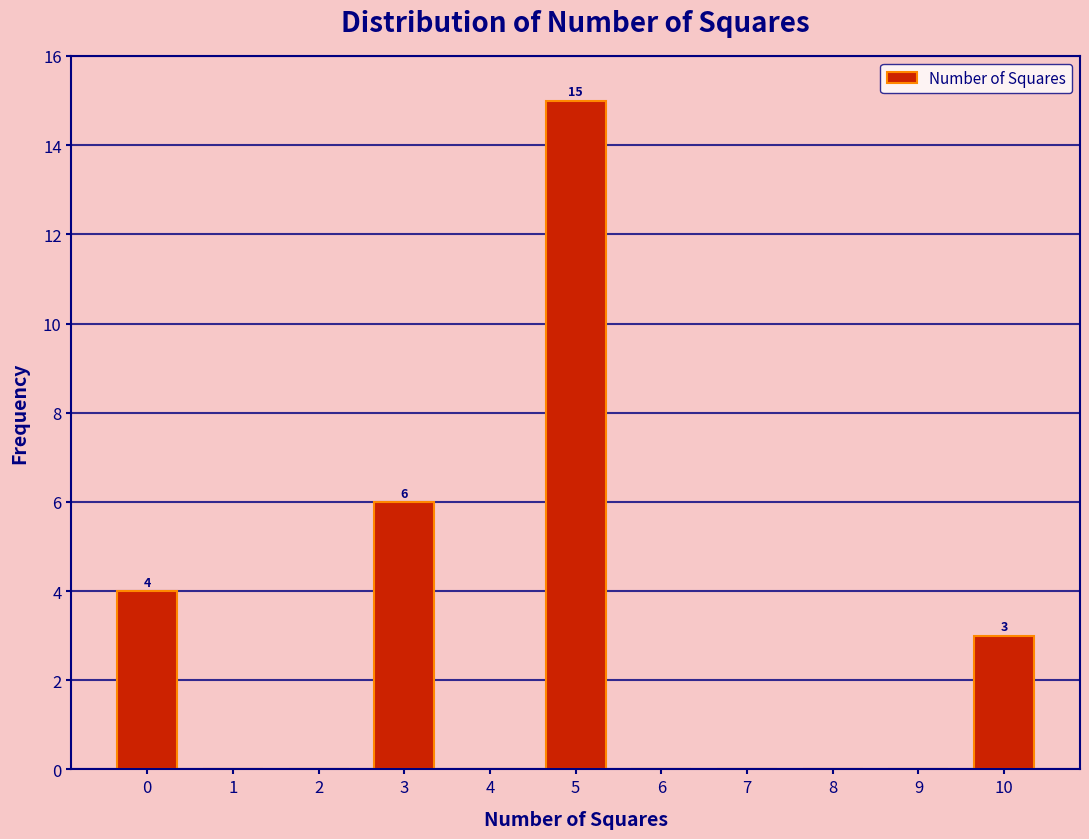

Which range on the x-axis has the tallest bar?

4.5 to 5.5